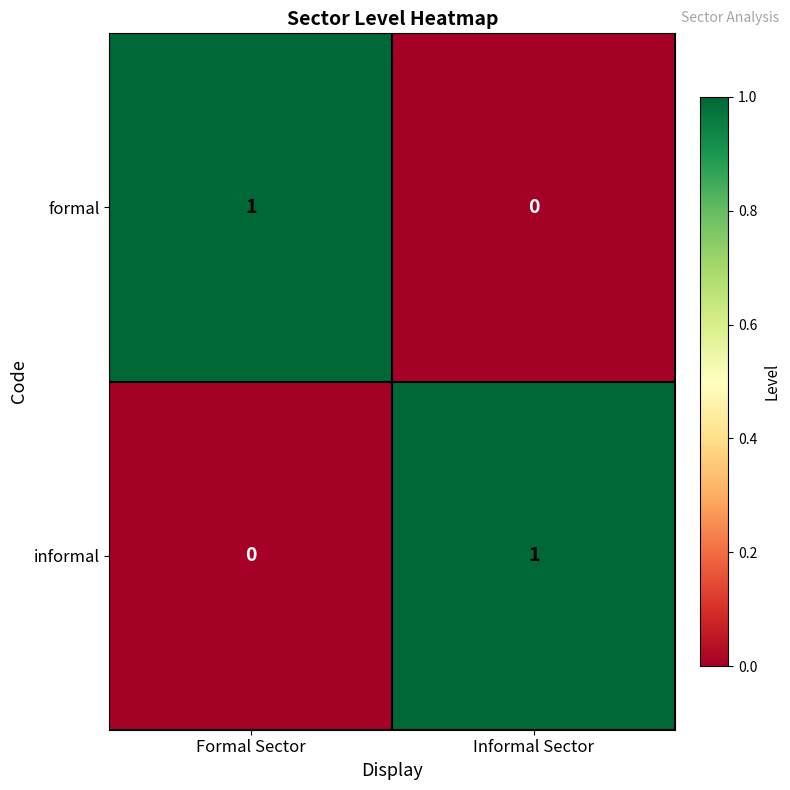

Where is informal nearest to the value 0?

Formal Sector